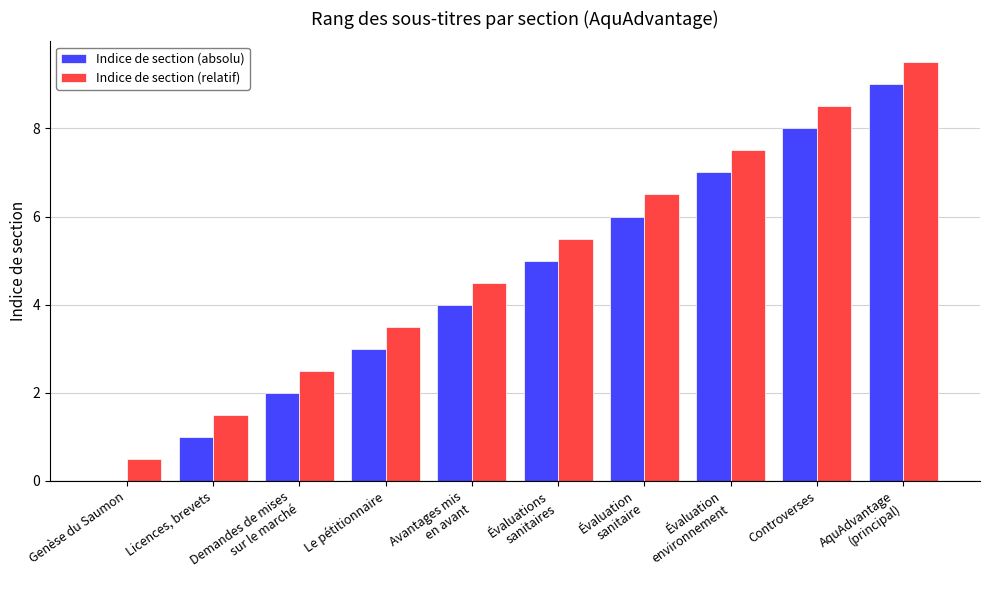

What is the sum of all Indice de section (relatif) values?

50.0